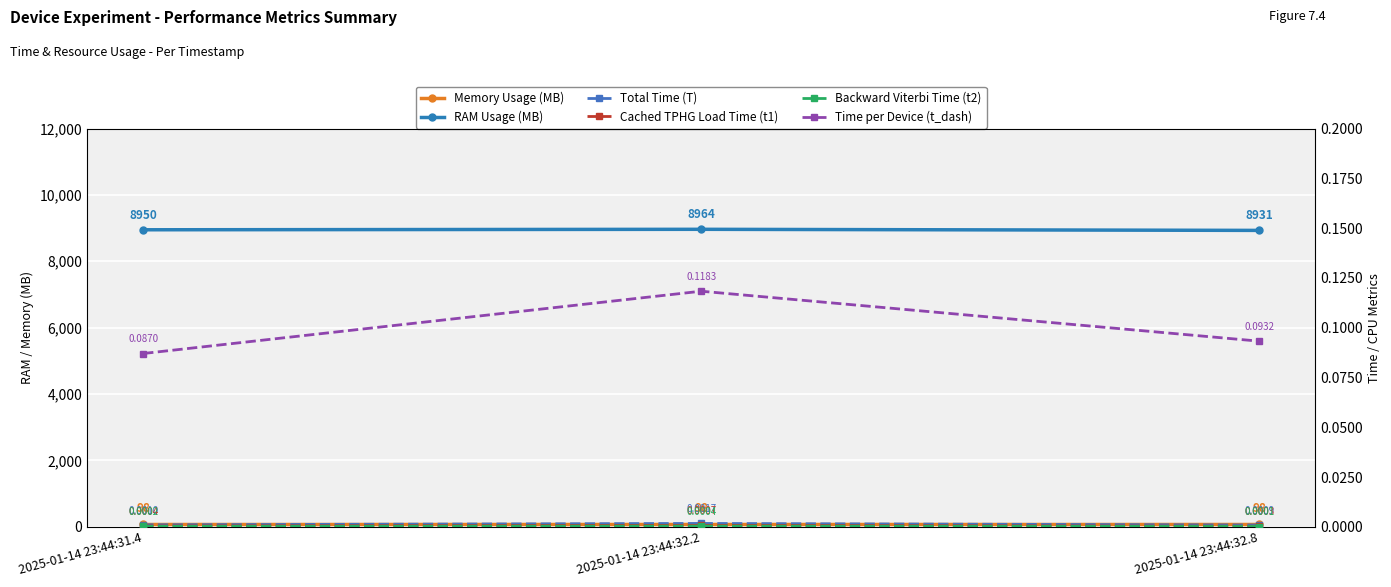

Which series has the widest spread of values?

RAM Usage (MB)